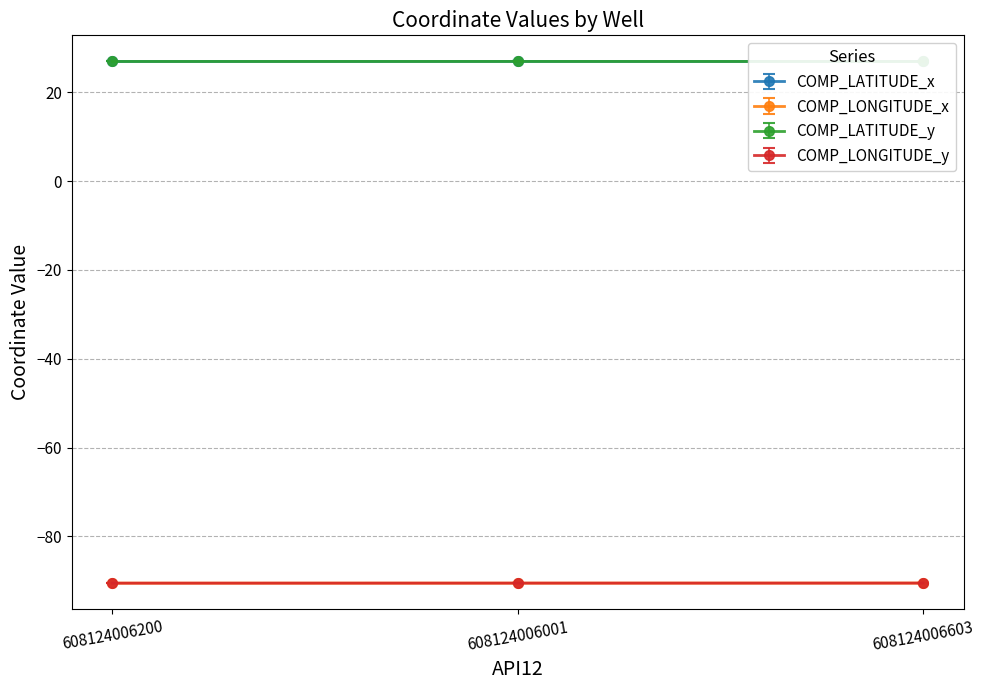

What is the label of the 1st point from the left?

608124006200